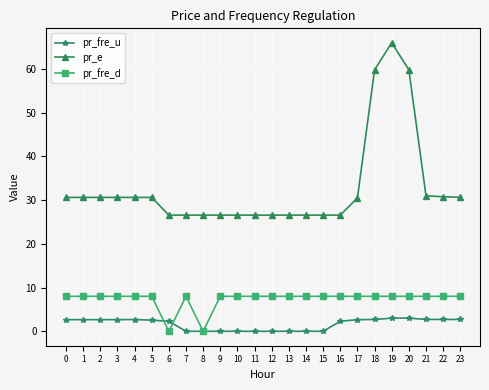

What is the difference between the pr_fre_d values at 8 and 12?

8.0